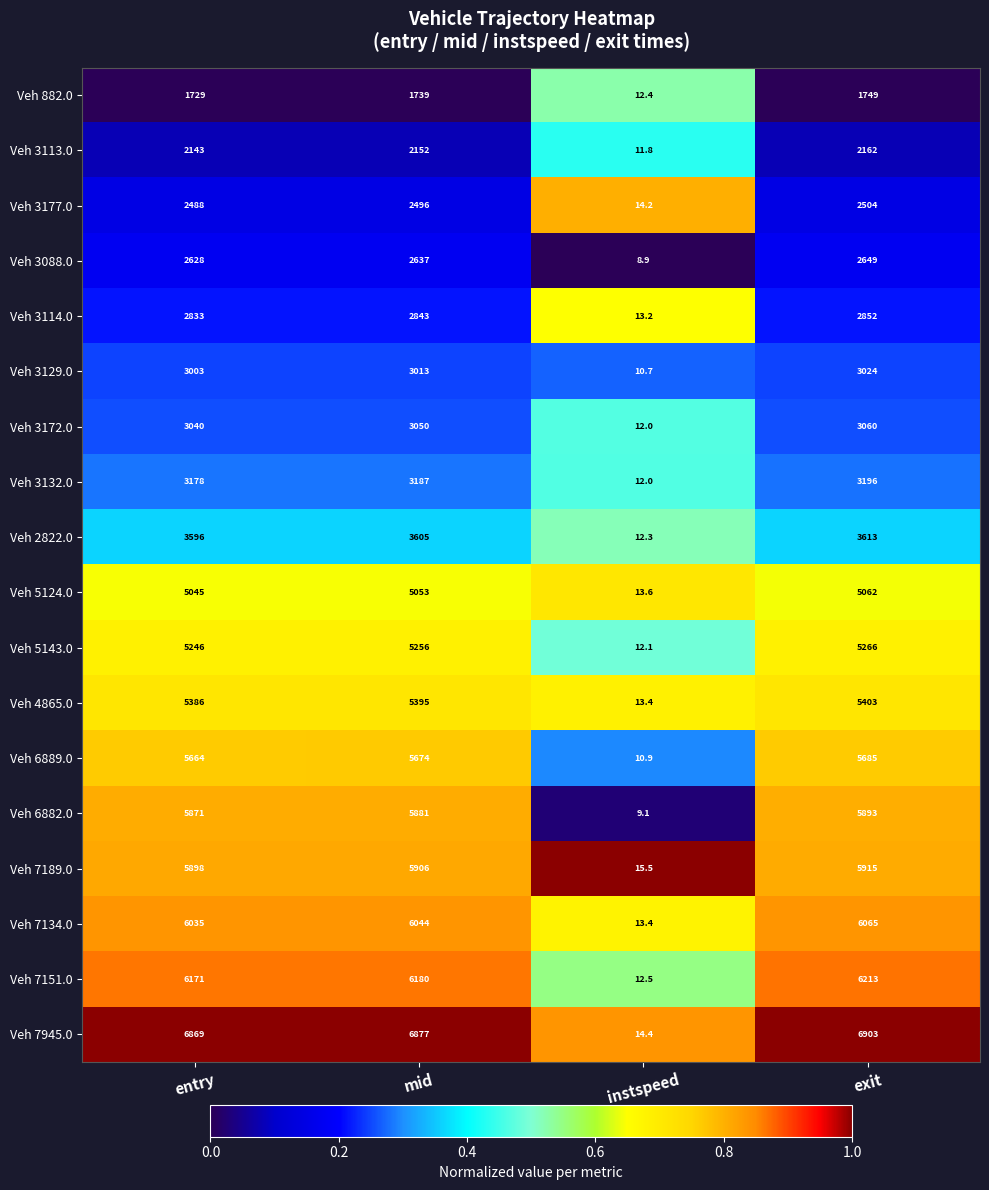

What is the difference between the Veh 7134.0 values at mid and instspeed?

6030.6